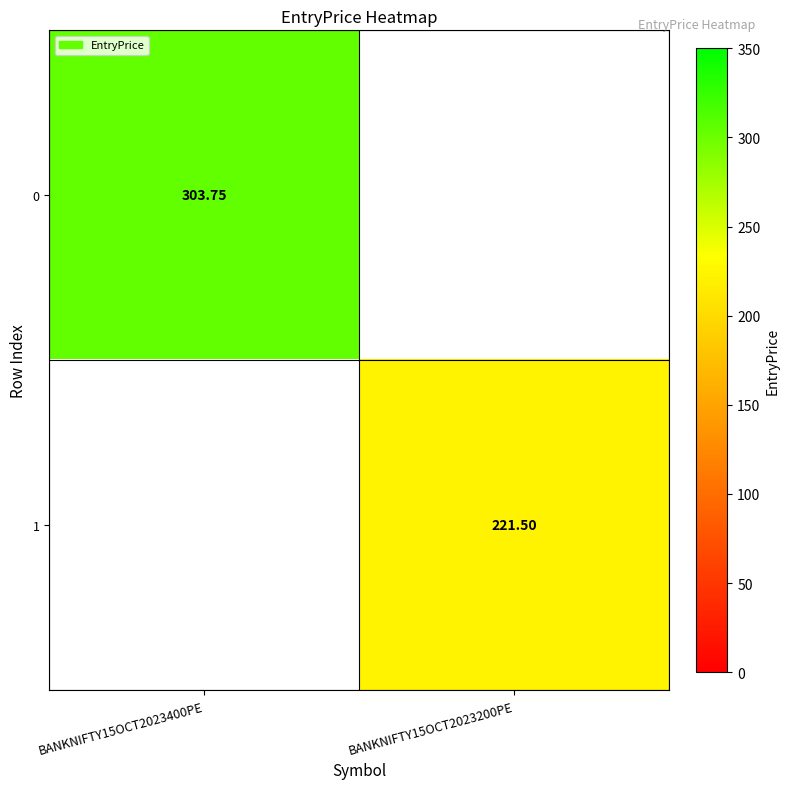

Is the value of 1 at BANKNIFTY15OCT2023200PE greater than the value of 0 at BANKNIFTY15OCT2023400PE?

No